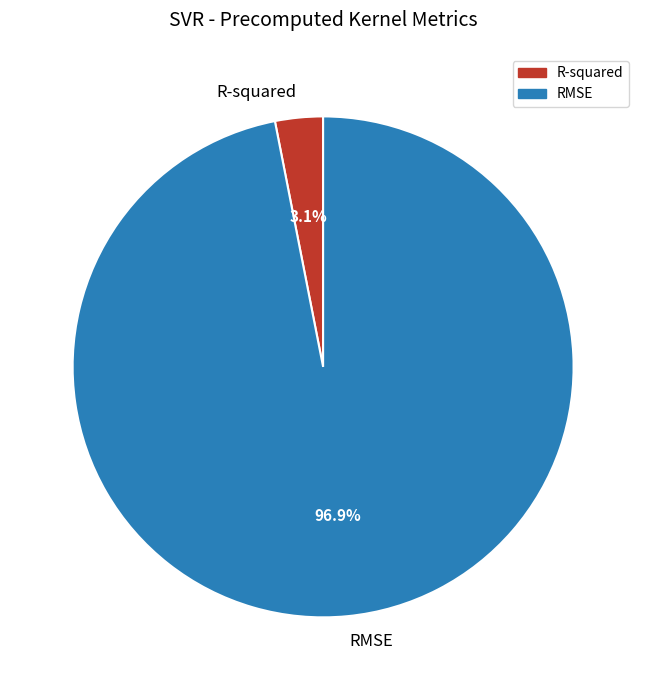

What percentage is the R-squared slice, to the nearest percent?

3%